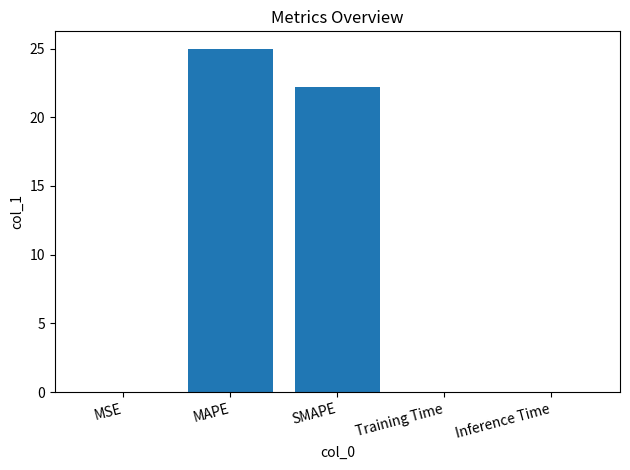

What value does the data have at MAPE?

25.0